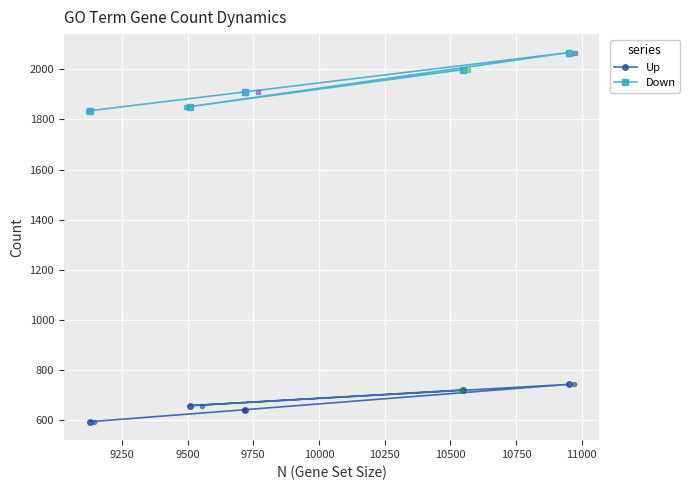

What is the maximum value shown in the chart?

2067